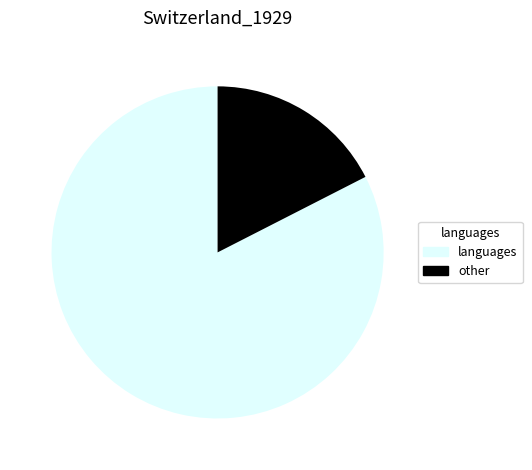

Which has a higher value, languages or other?

languages